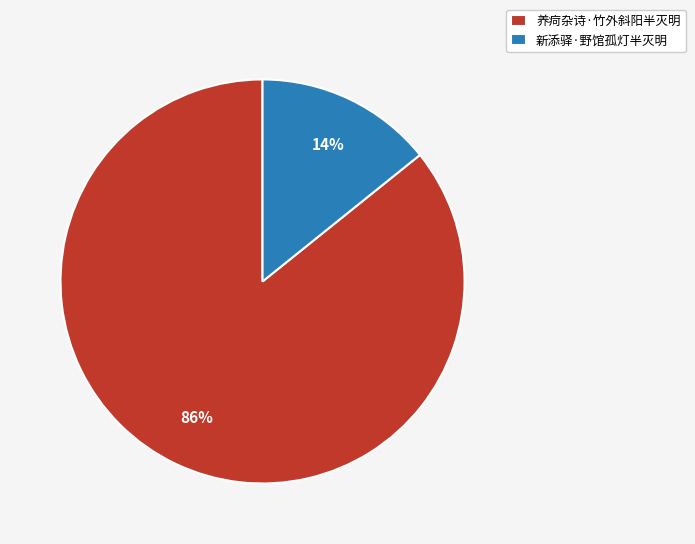

Do 新添驿·野馆孤灯半灭明 and 养疴杂诗·竹外斜阳半灭明 together represent more than half of the pie?

Yes